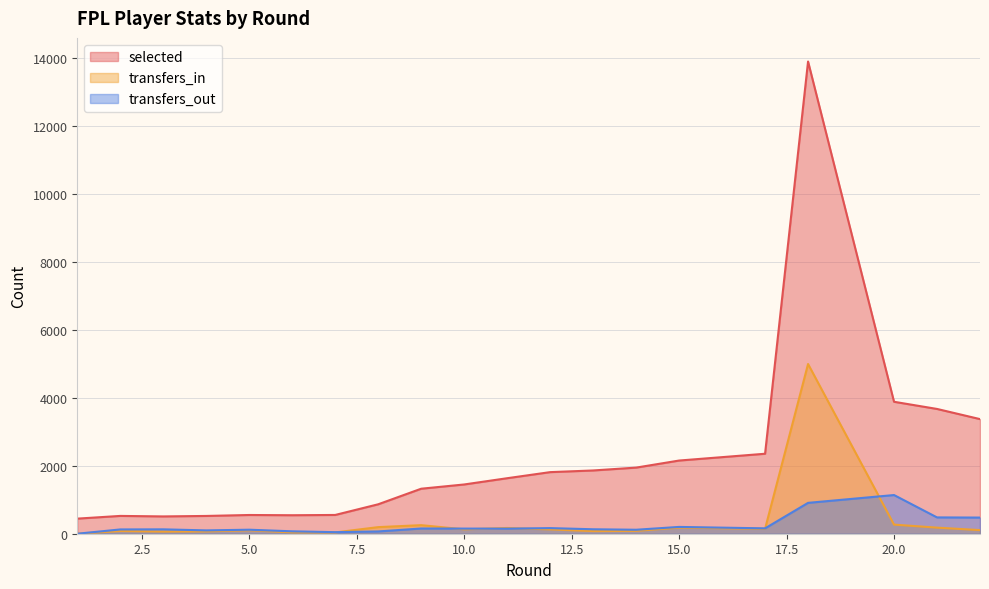

What is the difference between the maximum and second lowest values in the selected series?

13384